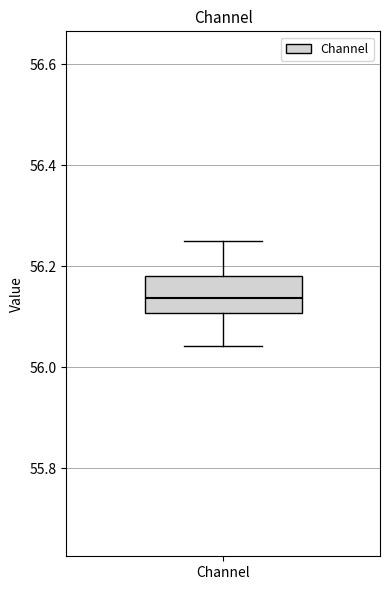

Where does the upper whisker of the box for Channel end on the y-axis? The values are not printed on the chart, so give them approximately, as read against the axis.

56.24